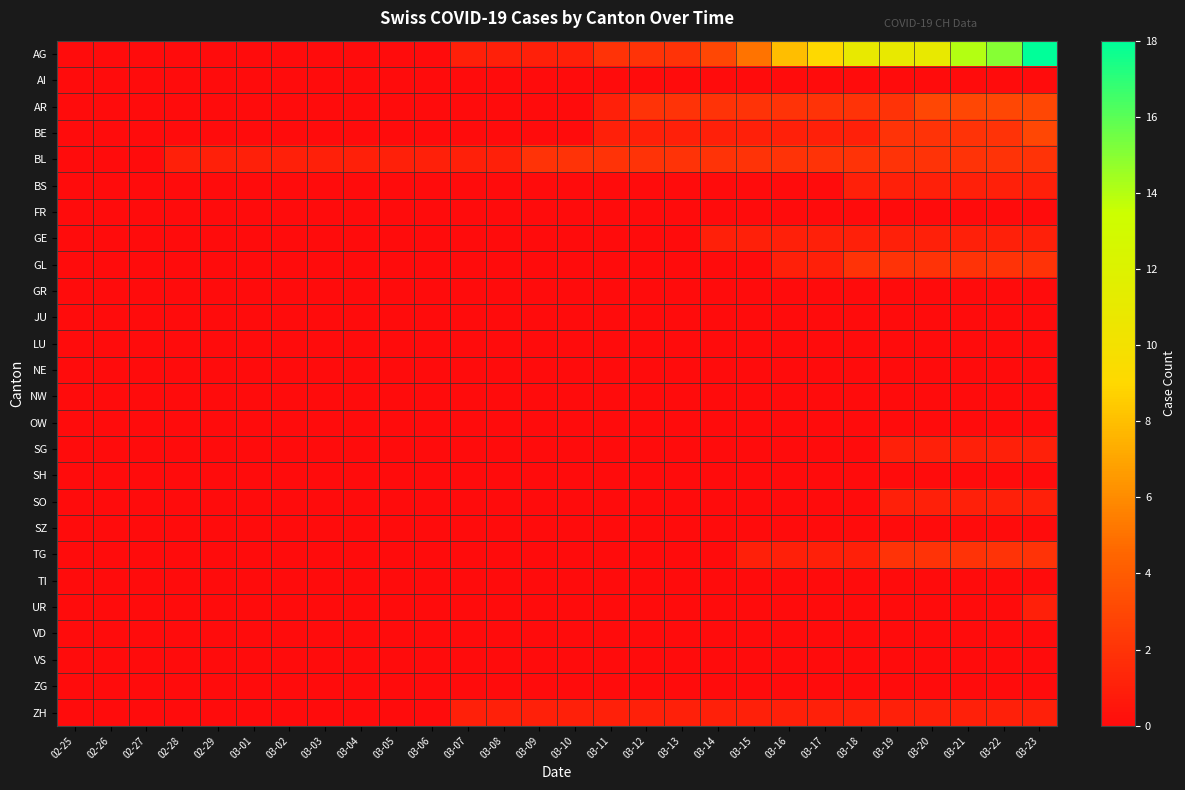

What is the maximum value shown in the chart?

18